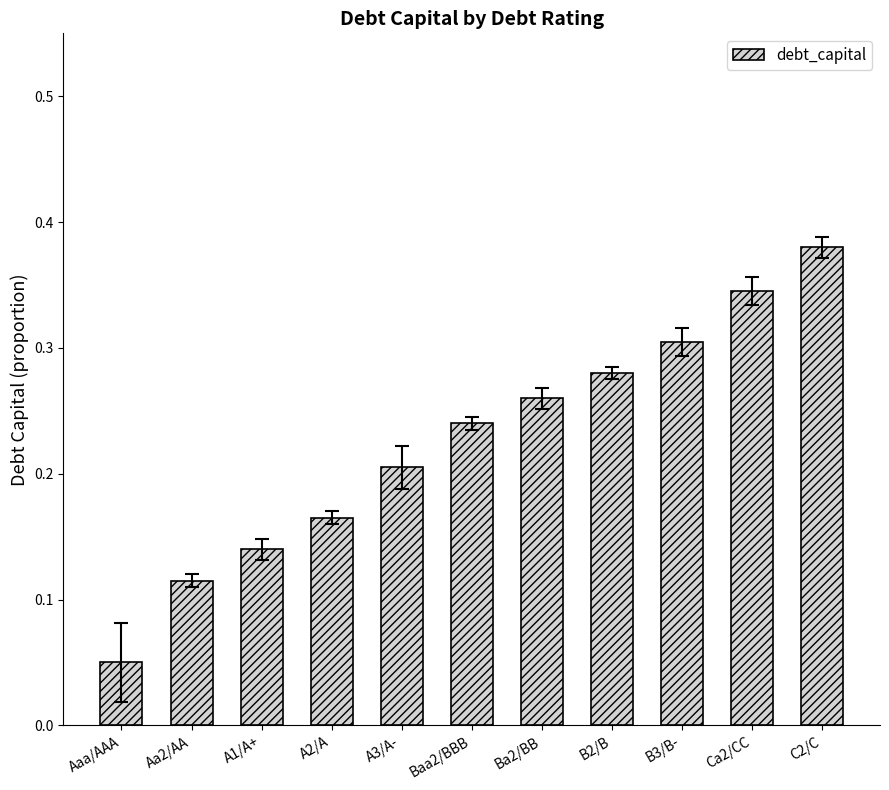

Count the values in the range 0 to 1.

11